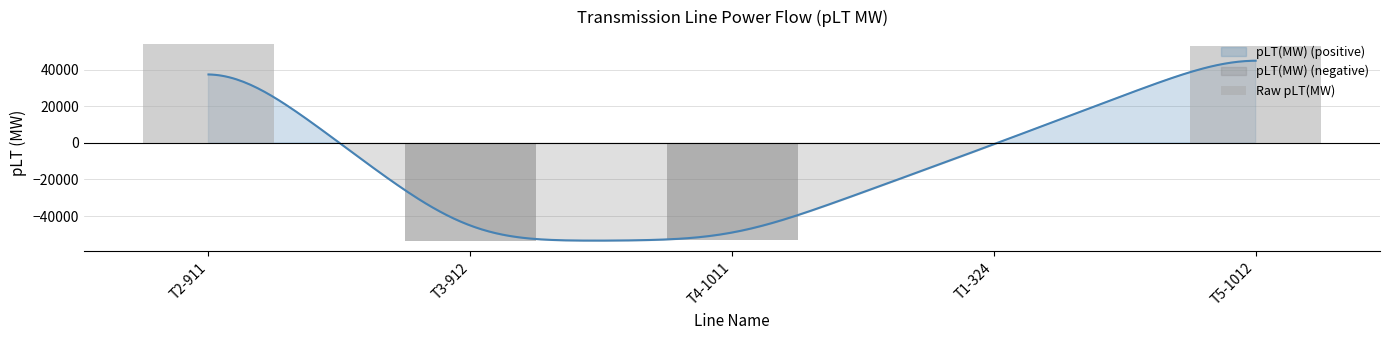

Reading right to left, extract all data points from this chart.

T5-1012=53197.1	T1-324=-886.8	T4-1011=-53128.8	T3-912=-53845.7	T2-911=53916.3